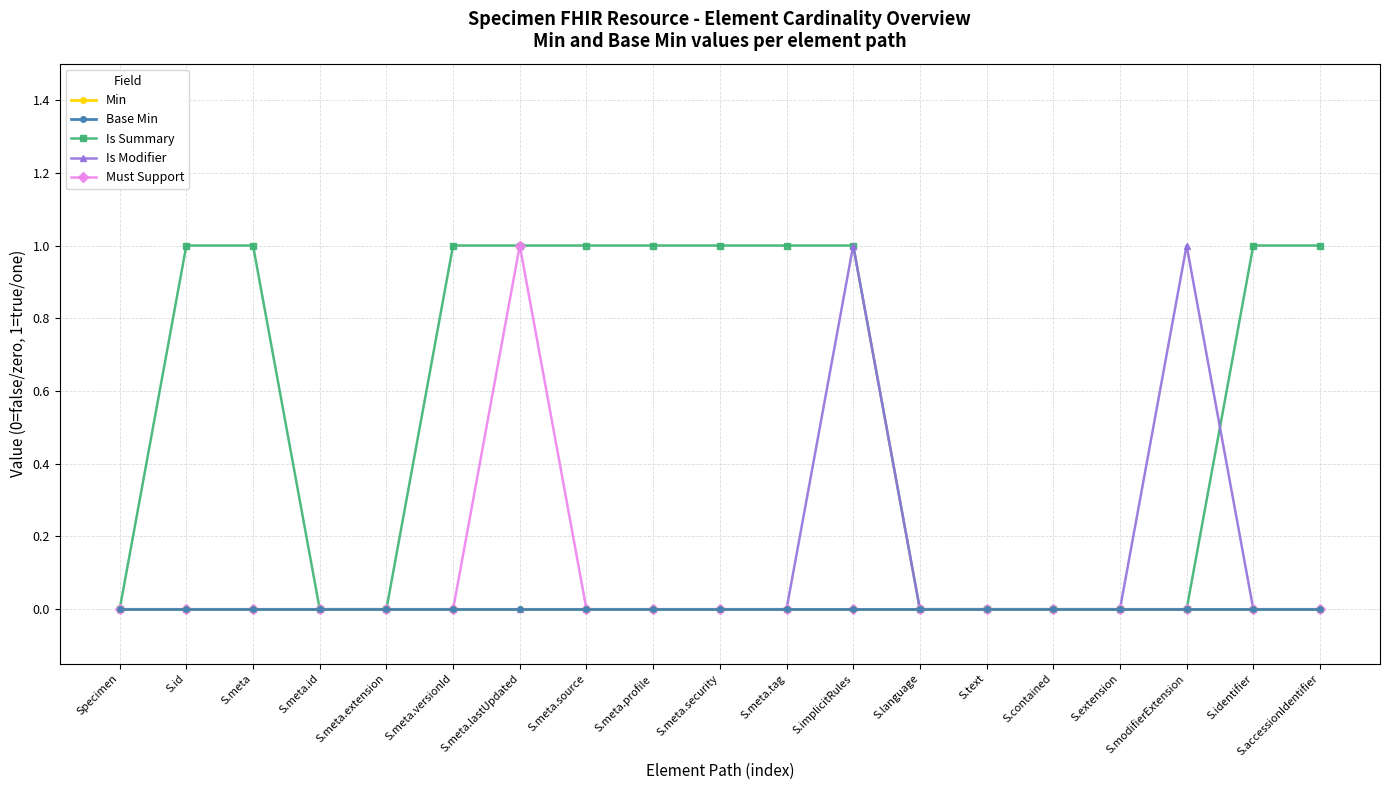

True or false: Is Summary has more than 0 interior local peaks.

False